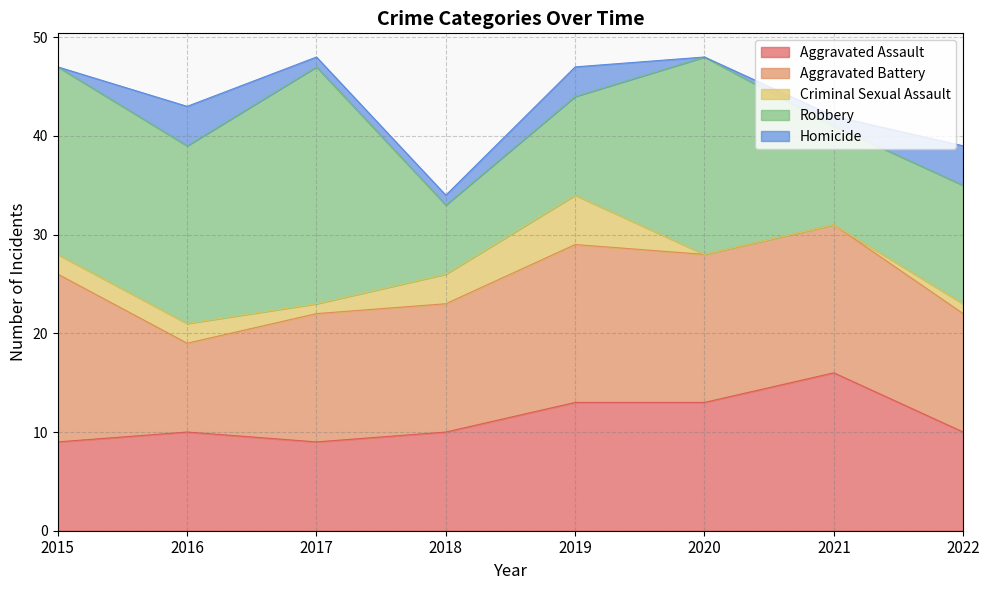

Reading left to right, extract all data points from this chart.

Aggravated Assault: 9	10	9	10	13	13	16	10
Aggravated Battery: 17	9	13	13	16	15	15	12
Criminal Sexual Assault: 2	2	1	3	5	0	0	1
Robbery: 19	18	24	7	10	20	10	12
Homicide: 0	4	1	1	3	0	1	4